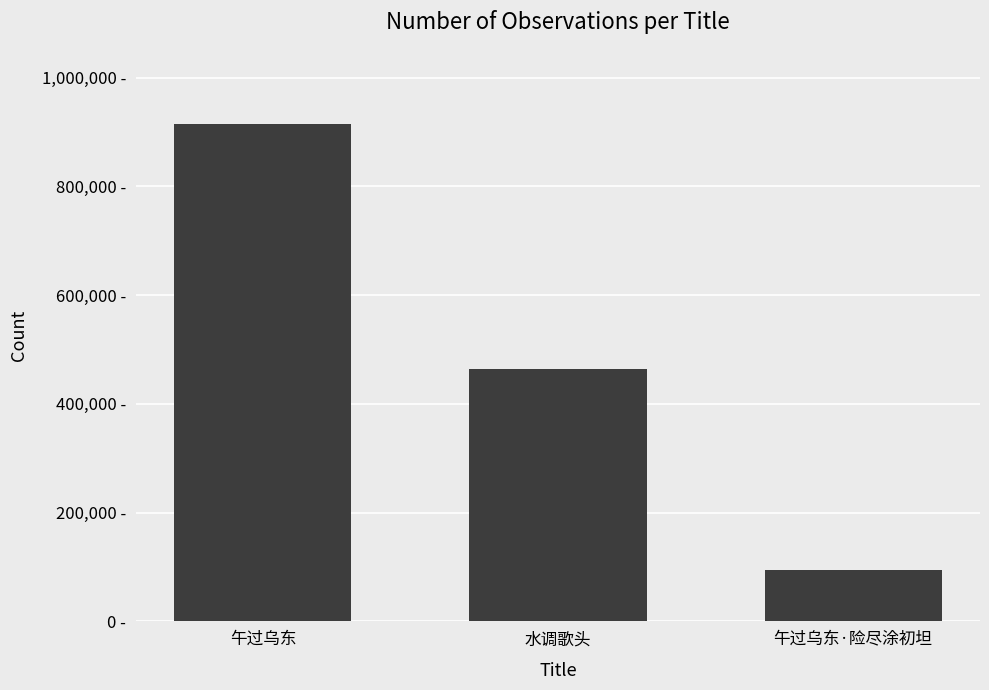

What is the smallest value displayed?

94097